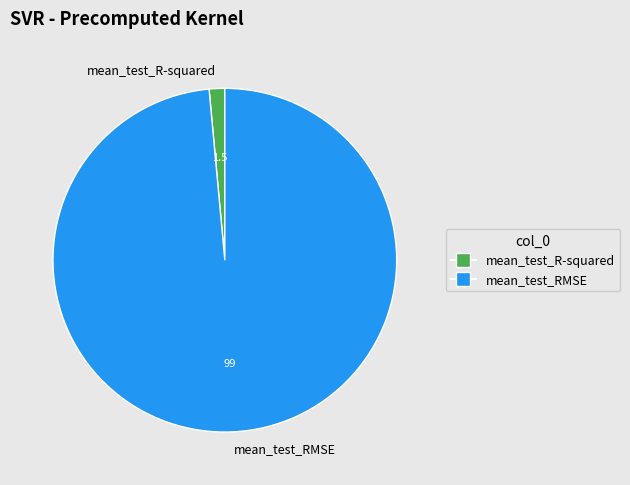

Is the sum of mean_test_RMSE and mean_test_R-squared greater than half?

Yes